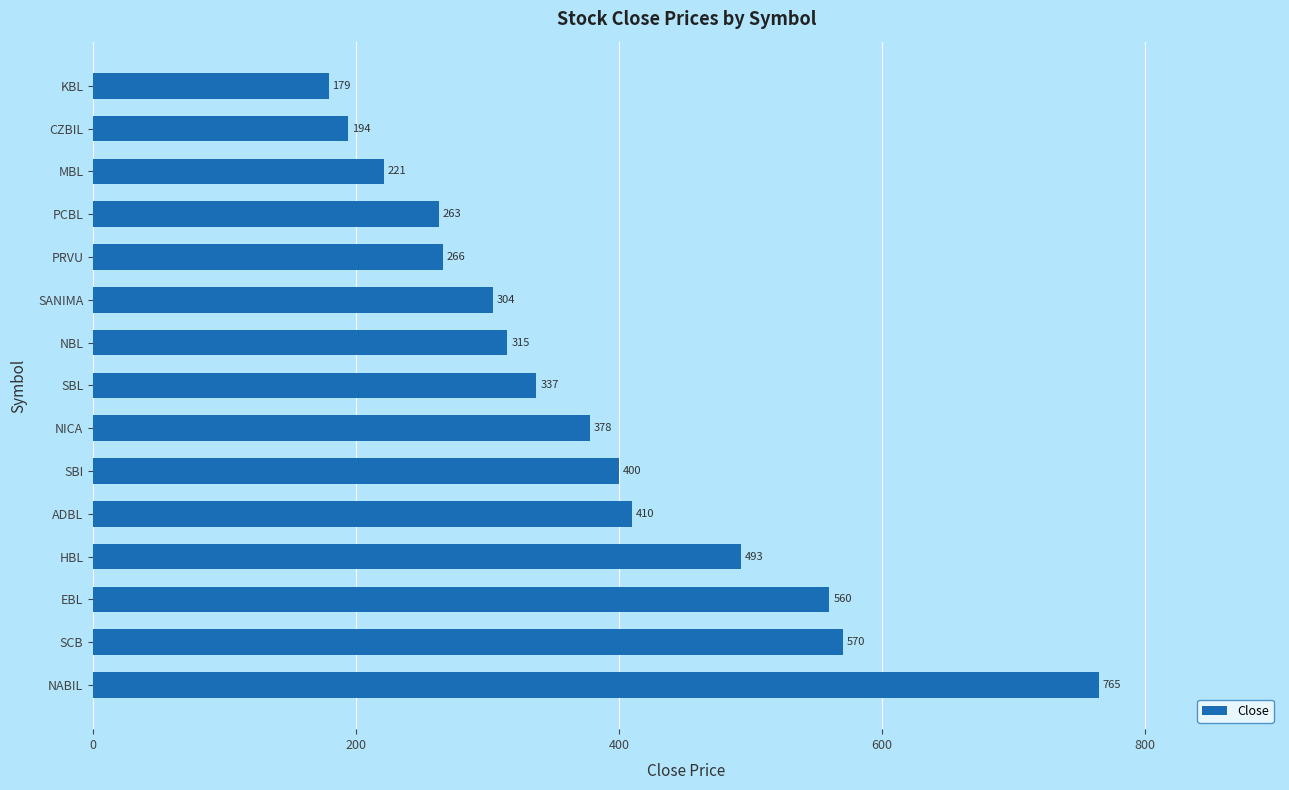

Reading bottom to top, extract all data points from this chart.

765	570	560	493	410	400	378	337	315	304	266	263	221	194	179